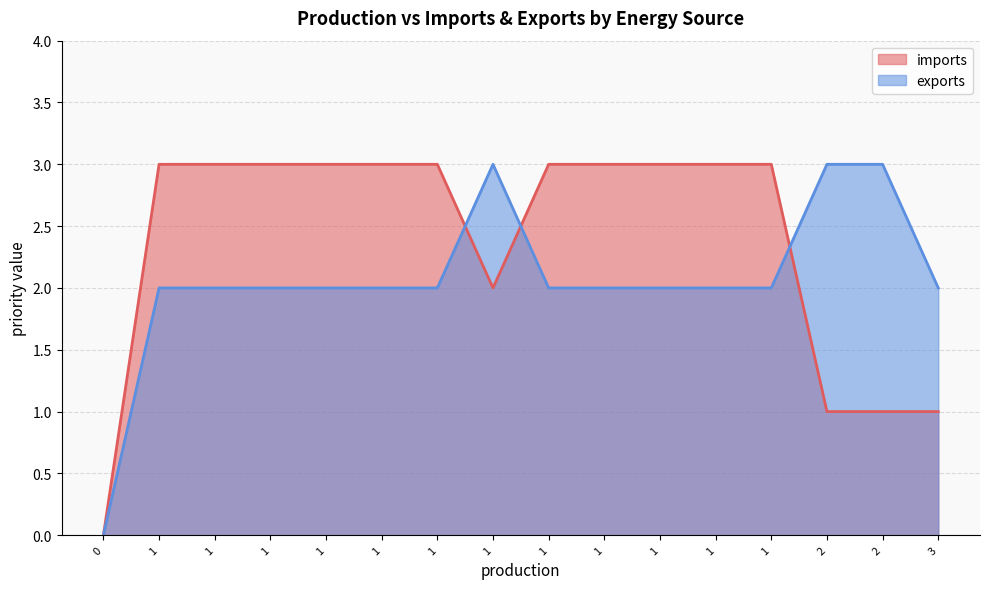

What is the difference between the maximum and second lowest values in the imports series?

2